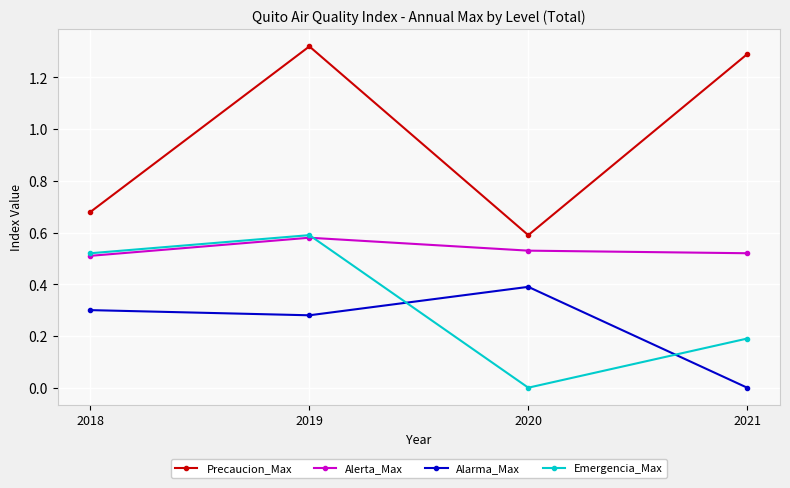

The Precaucion_Max series shows 1.3 at 2021. True or false?

True